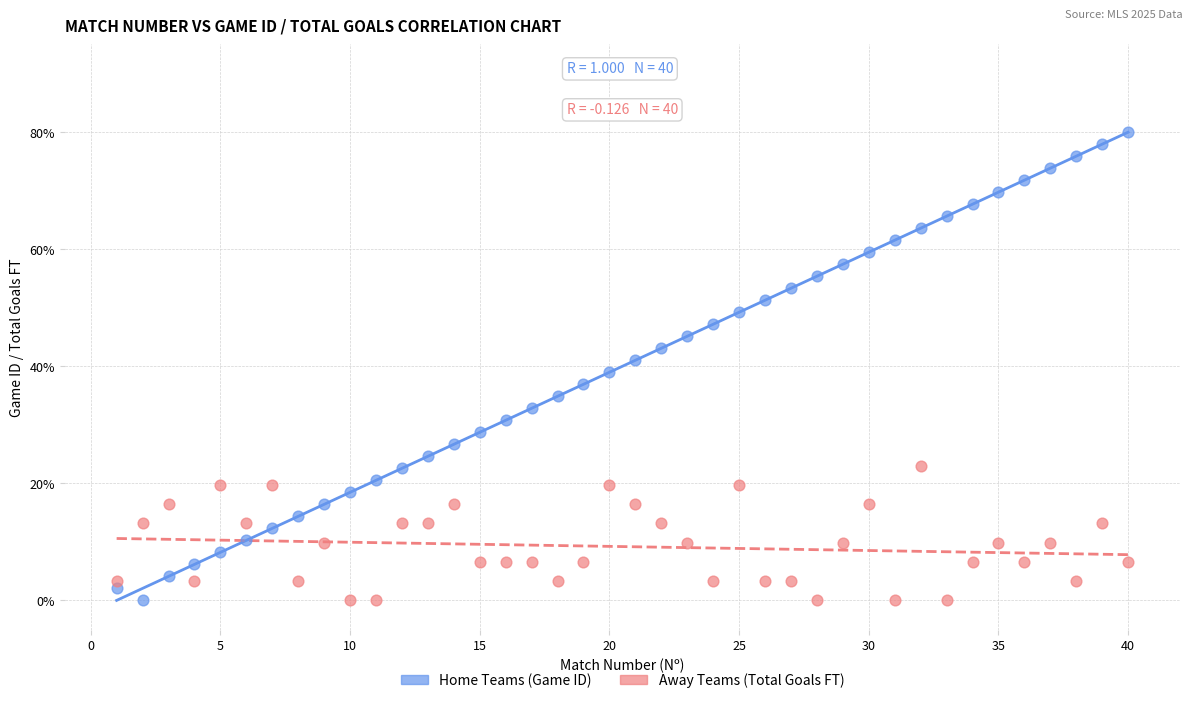

What are all the series names shown in the legend?

Home Teams (Game ID), Away Teams (Total Goals FT)